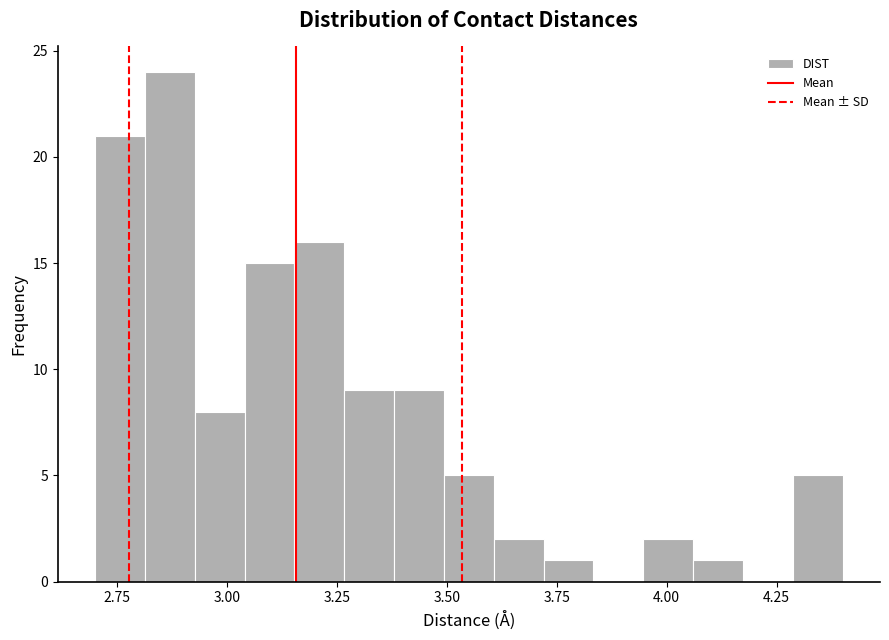

Around what value on the x-axis is the tallest bar? Give the approximate position of its centre, as read against the axis.

2.85